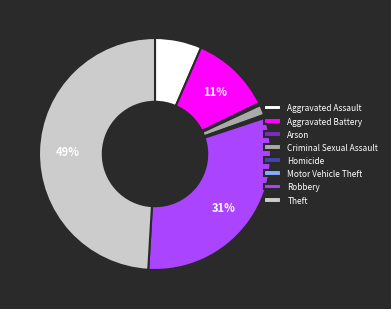

Which slice is the largest?

Theft